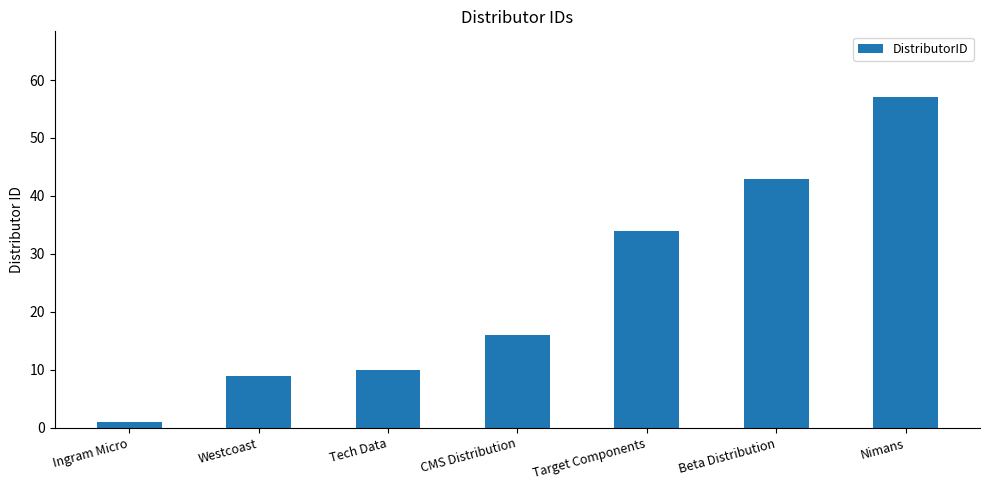

What is the approximate value at Nimans, to the nearest 5?

55